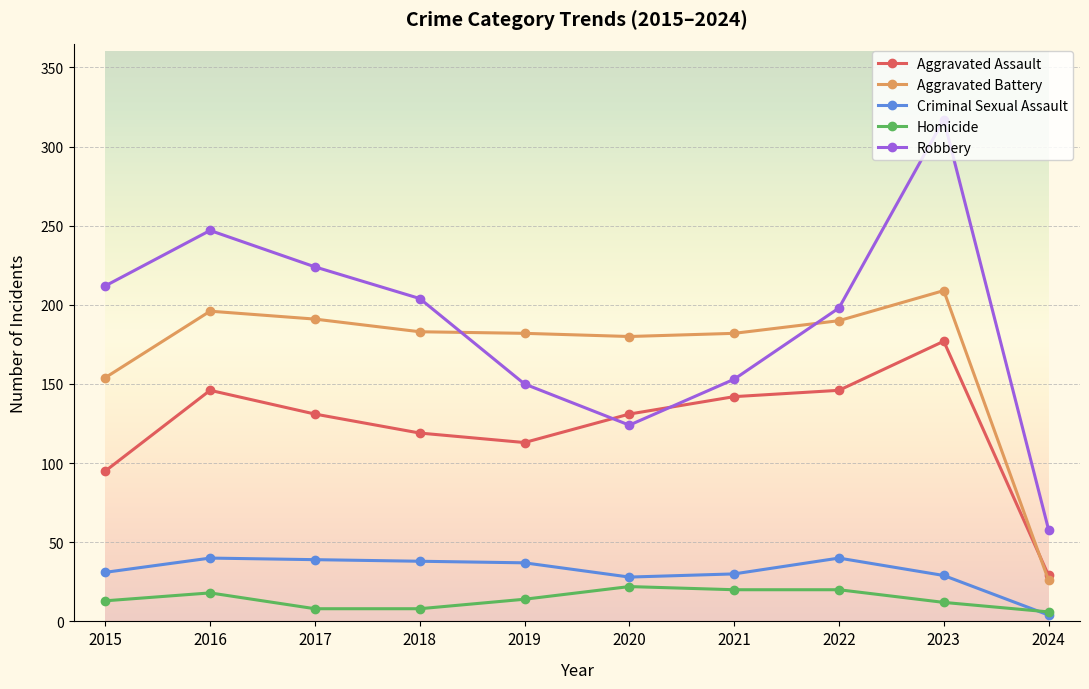

Rank the series at 2015 from lowest to highest value.

Homicide, Criminal Sexual Assault, Aggravated Assault, Aggravated Battery, Robbery